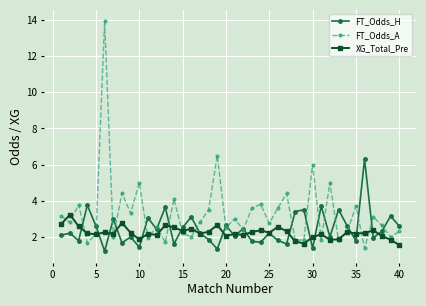

What are all the series names shown in the legend?

FT_Odds_H, FT_Odds_A, XG_Total_Pre